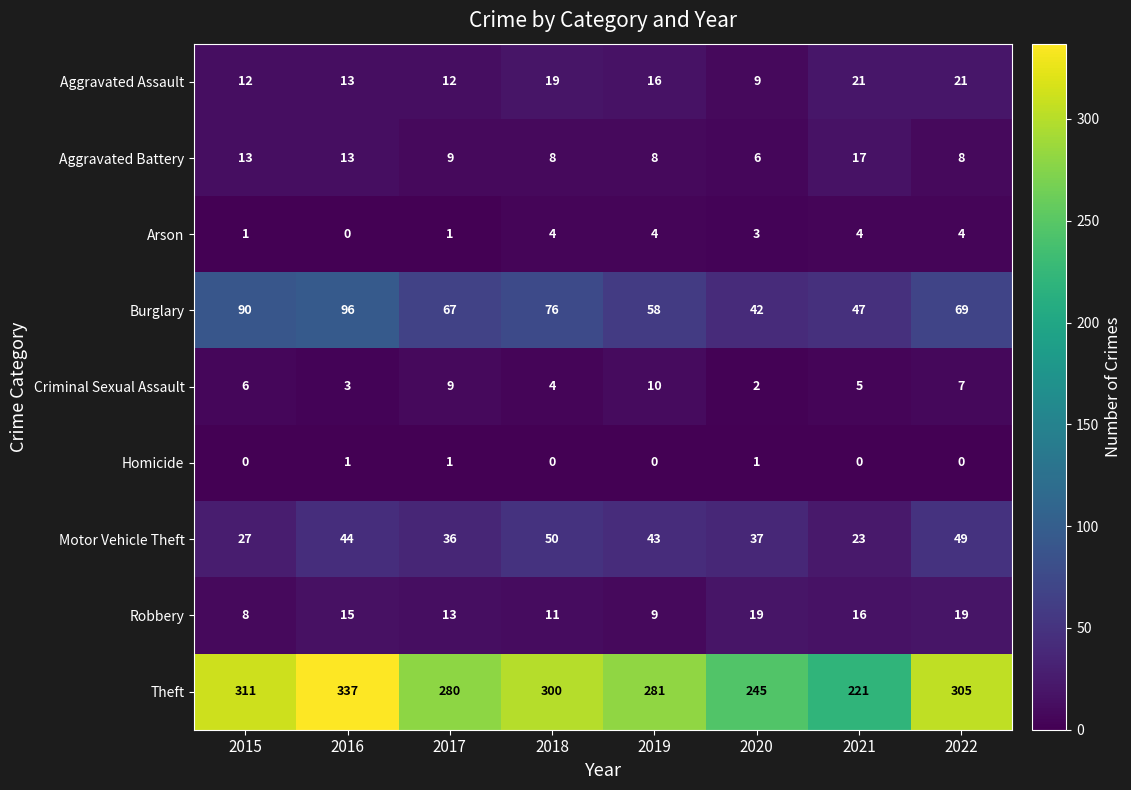

True or false: Homicide has a value of 2 at 2016.

False